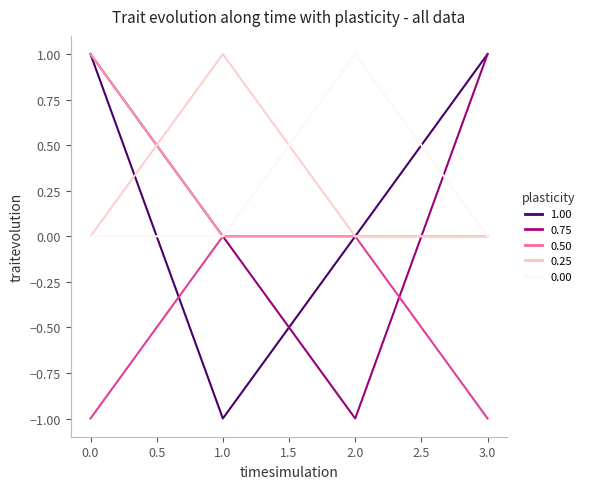

How many lines are shown in the chart?

6